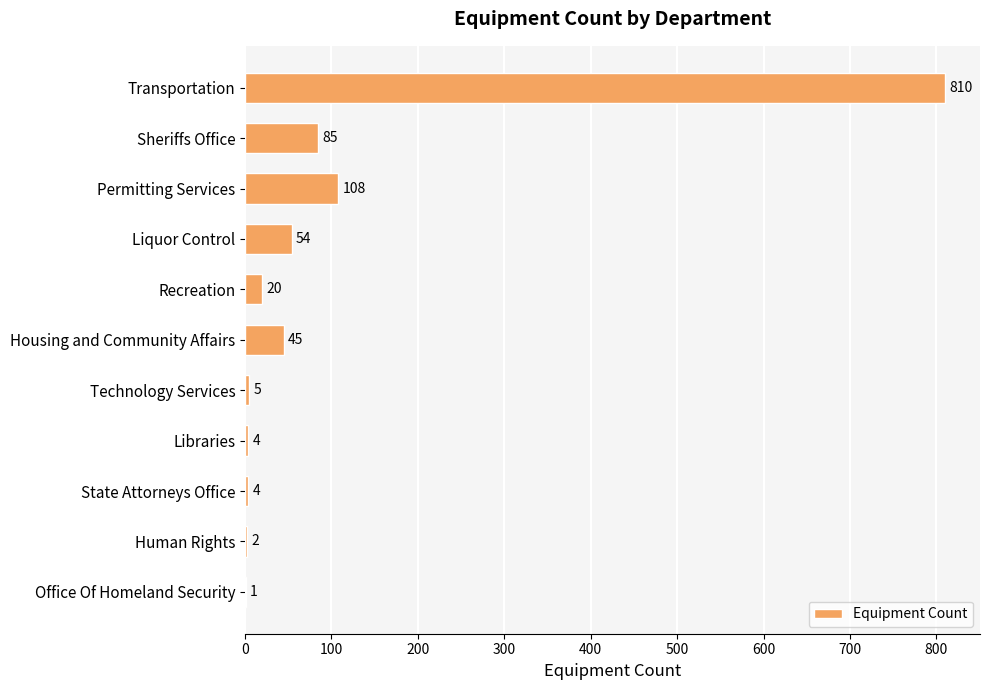

The chart shows a value of 4 at Libraries. True or false?

True